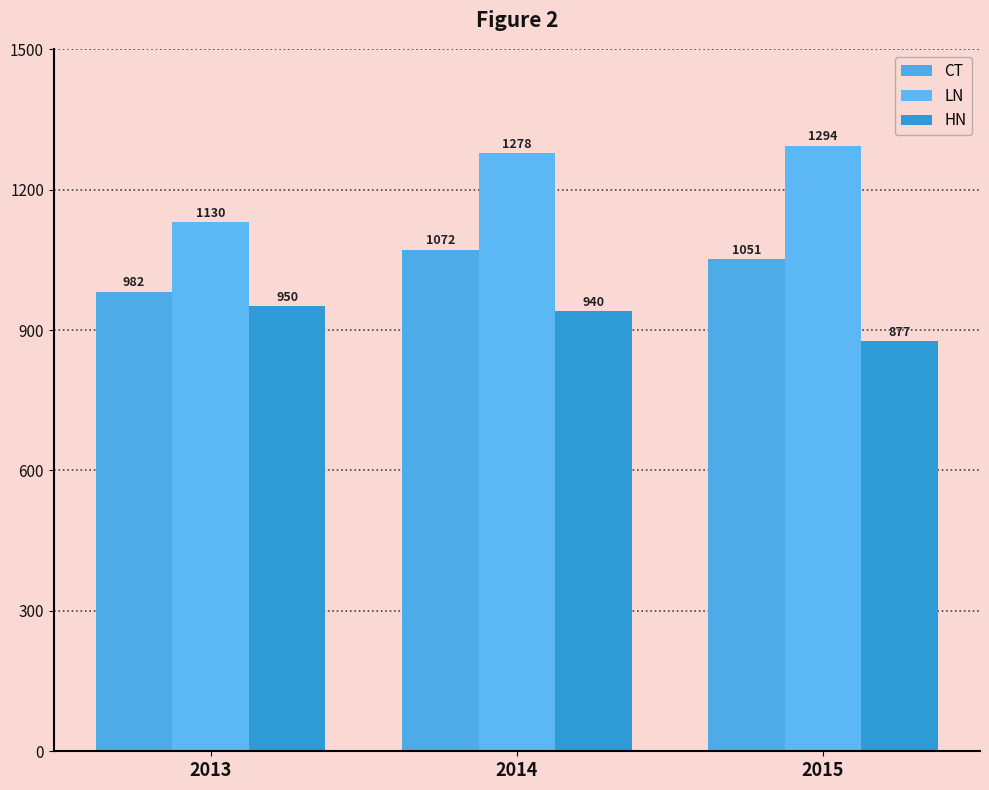

How many bars are there in total?

9